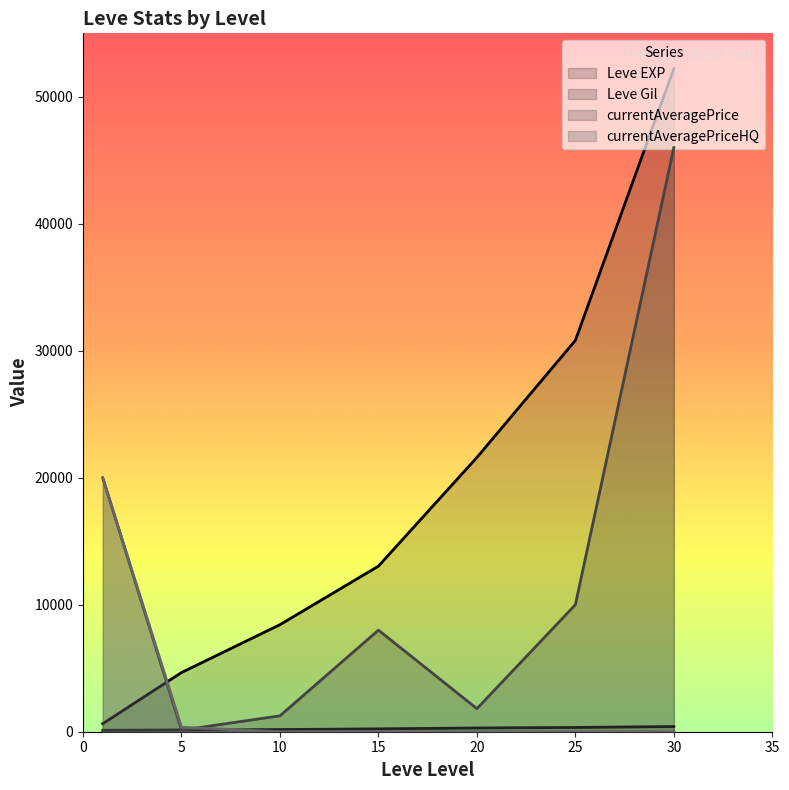

What is the difference between the maximum and minimum values in the Leve EXP series?

51590